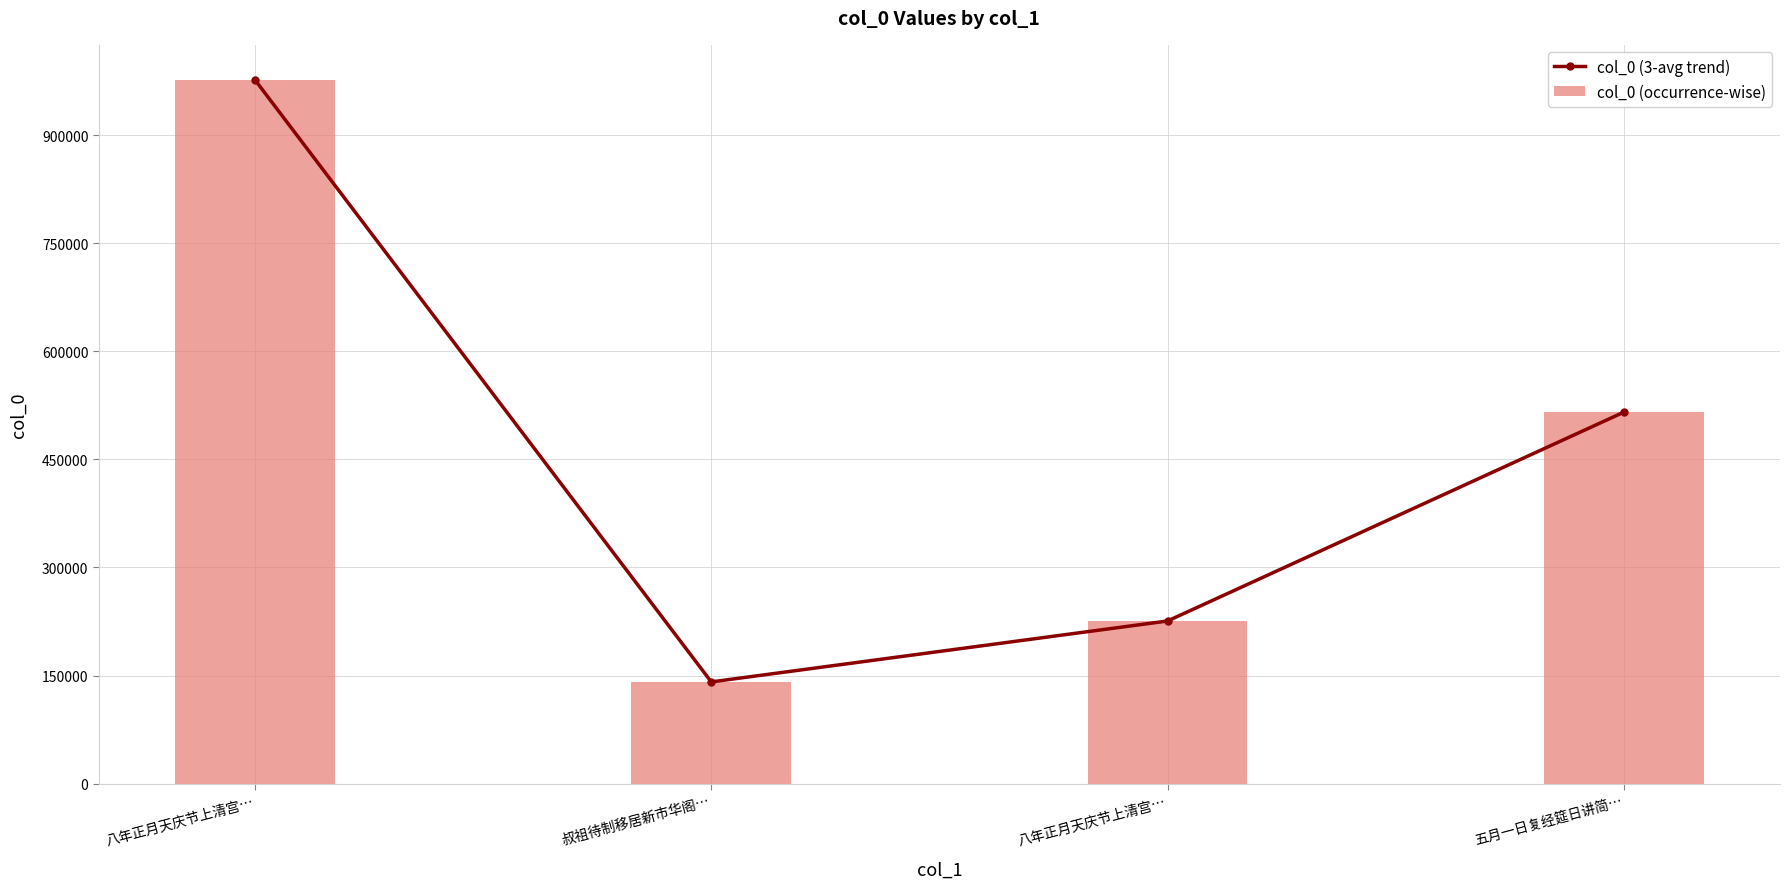

At which label does col_0 (3-avg trend) reach its minimum?

叔祖待制移居新市华阁…